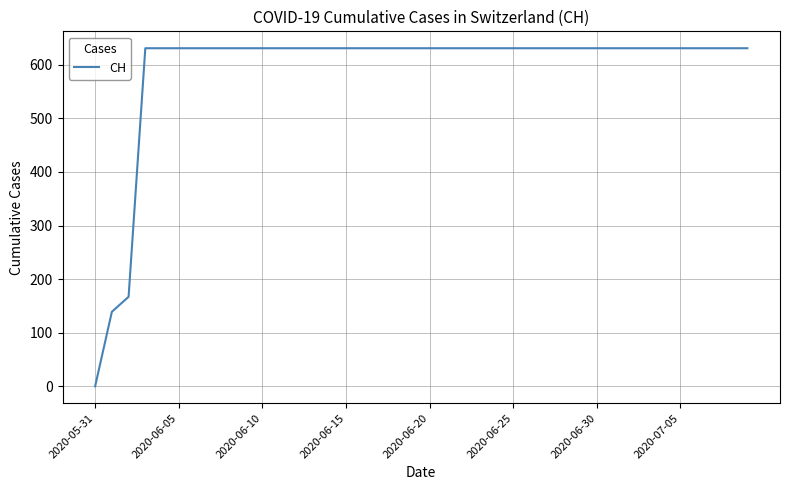

What is the greatest value displayed?

631